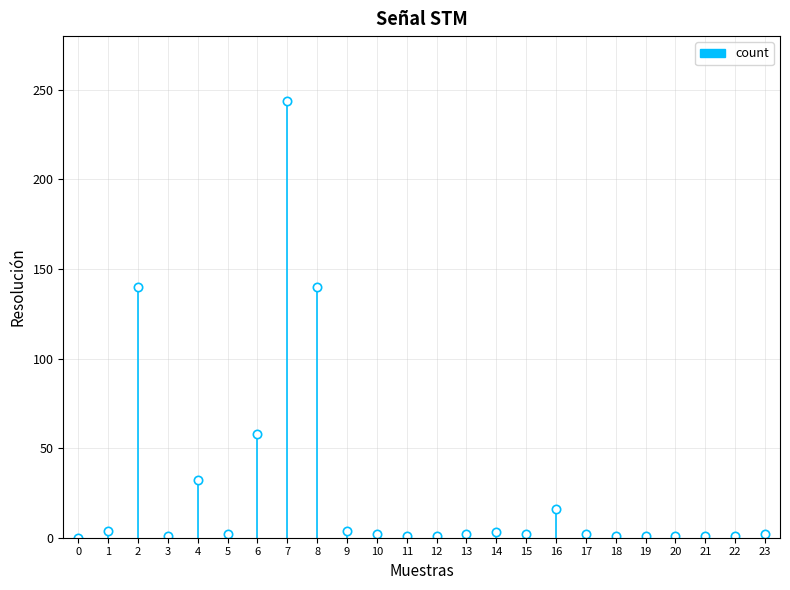

How many values are above zero?

23